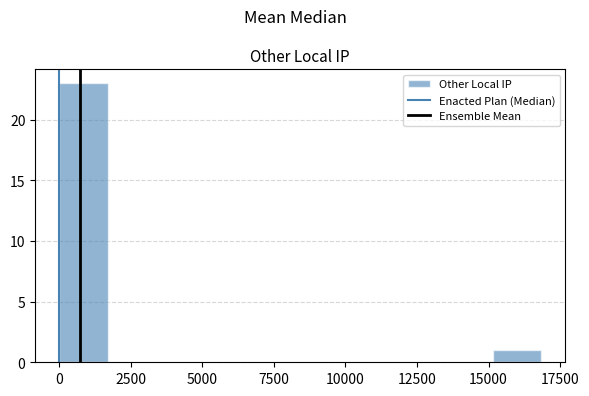

Around what value on the x-axis is the tallest bar? Give the approximate position of its centre, as read against the axis.

1000